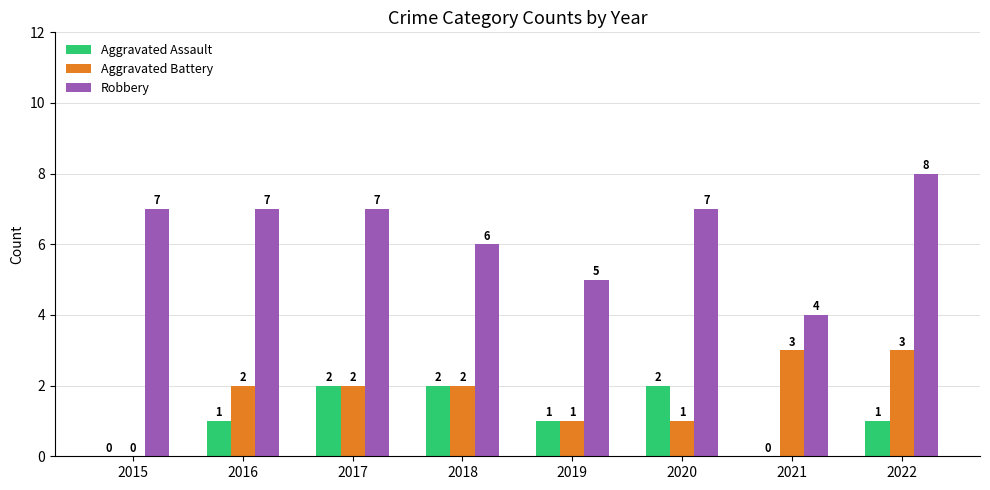

The Aggravated Battery series shows 2 at 2018. True or false?

True